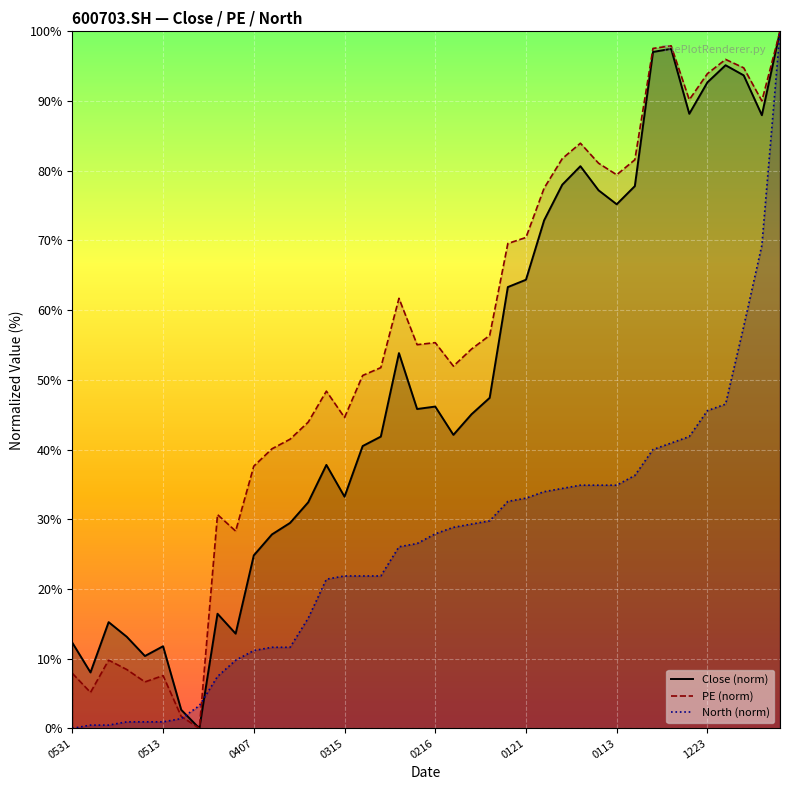

What is the greatest value displayed?

100.0